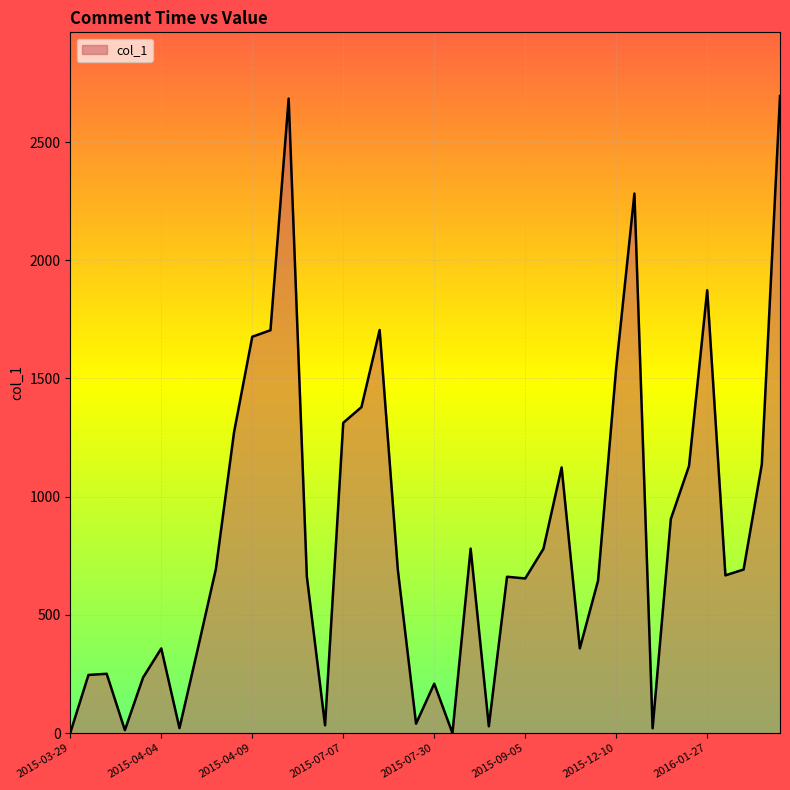

What is the greatest value displayed?

2694.7